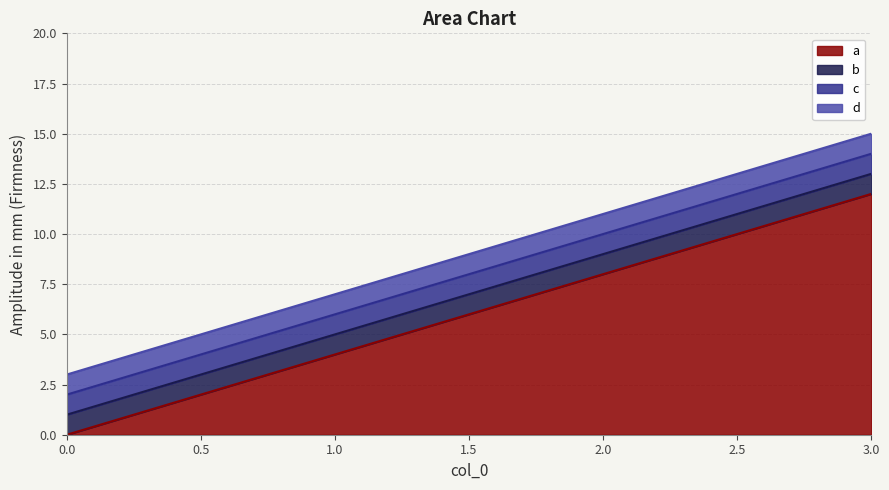

Reading left to right, what are all the values shown in this chart?

a: 0	4	8	12
b: 1	5	9	13
c: 2	6	10	14
d: 3	7	11	15